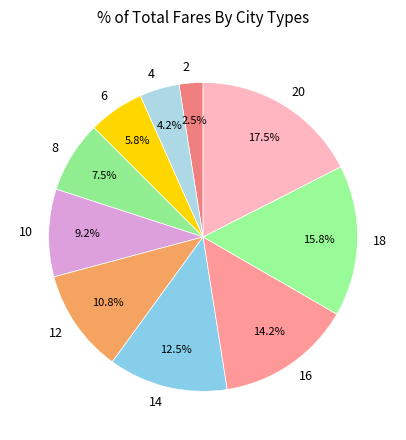

Which category has the biggest portion of the pie?

20